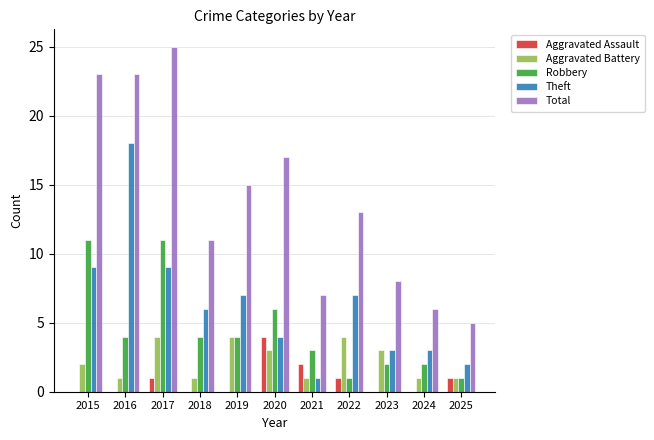

At which category is the sum across all series the highest?

2017